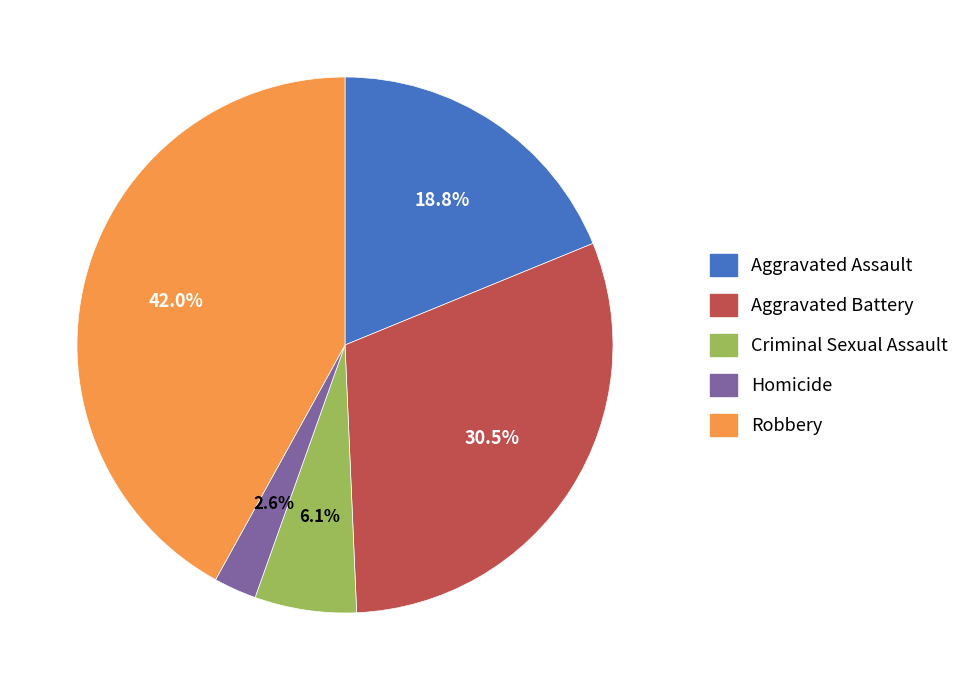

Combined, do Criminal Sexual Assault and Robbery account for over 50%?

No